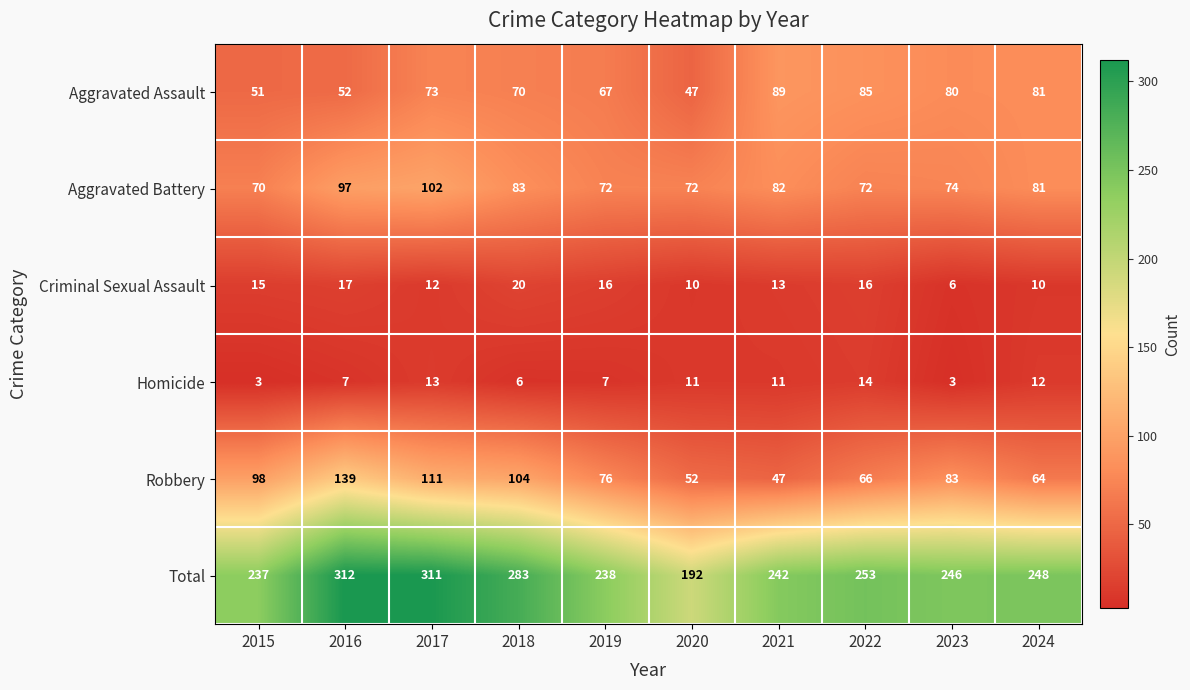

At which category is the sum across all series the highest?

2016